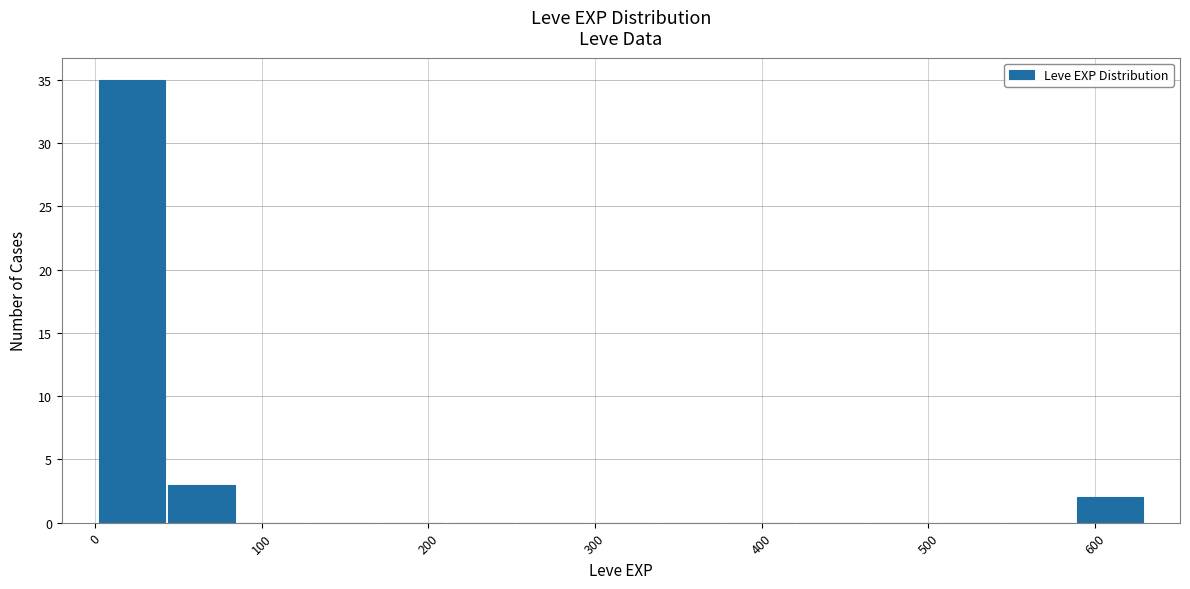

Which range on the x-axis has the tallest bar?

0 to 40